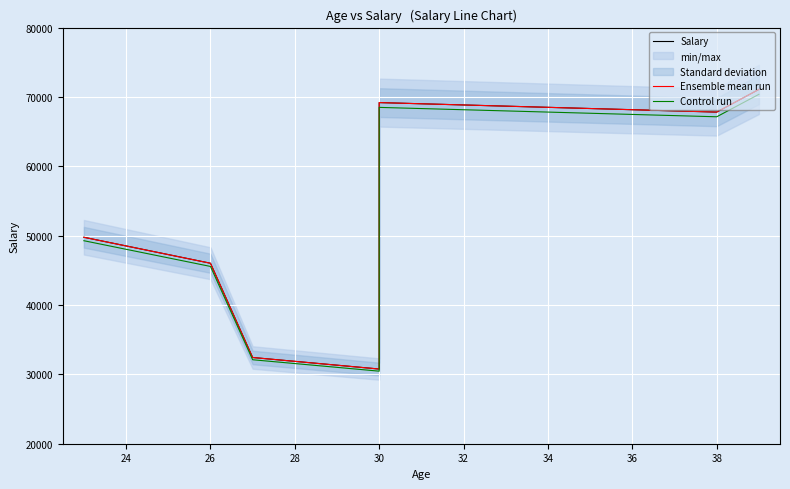

Which category has the highest value in the Salary series?

38